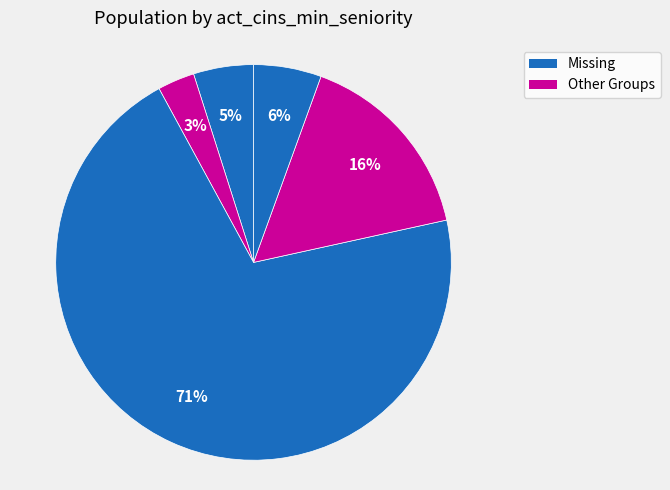

How many slices are in this pie chart?

5